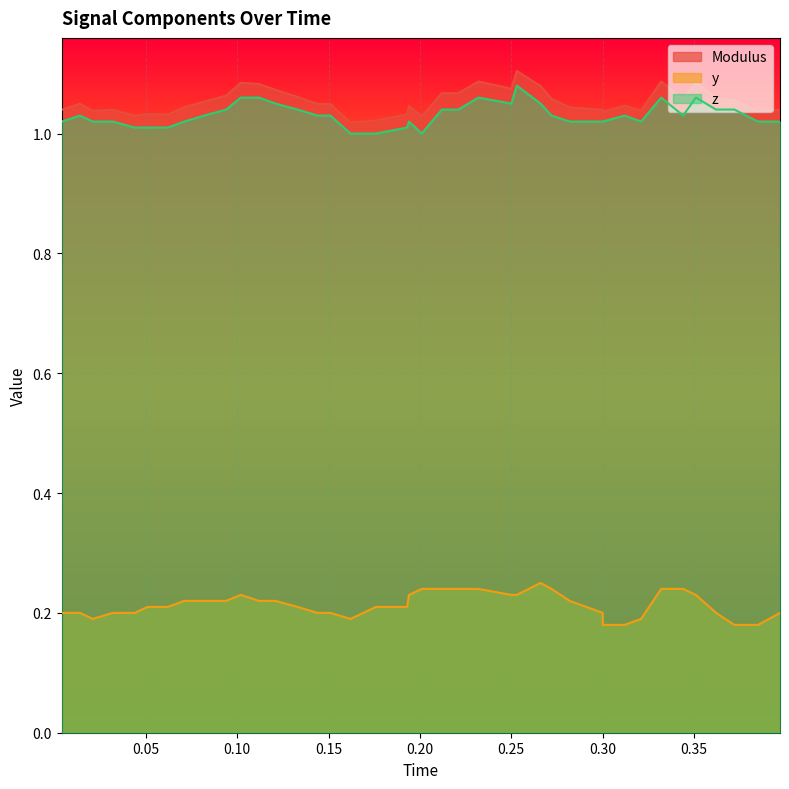

What is the label of the 11th point from the right?

0.3